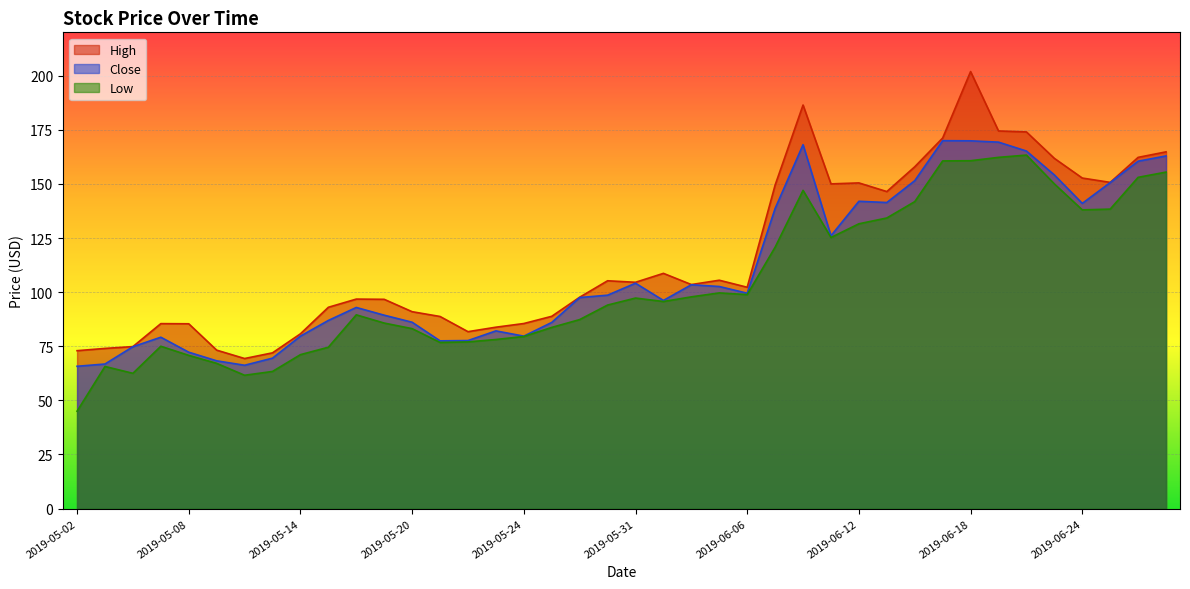

What is the difference between the maximum and minimum values in the Low series?

118.3